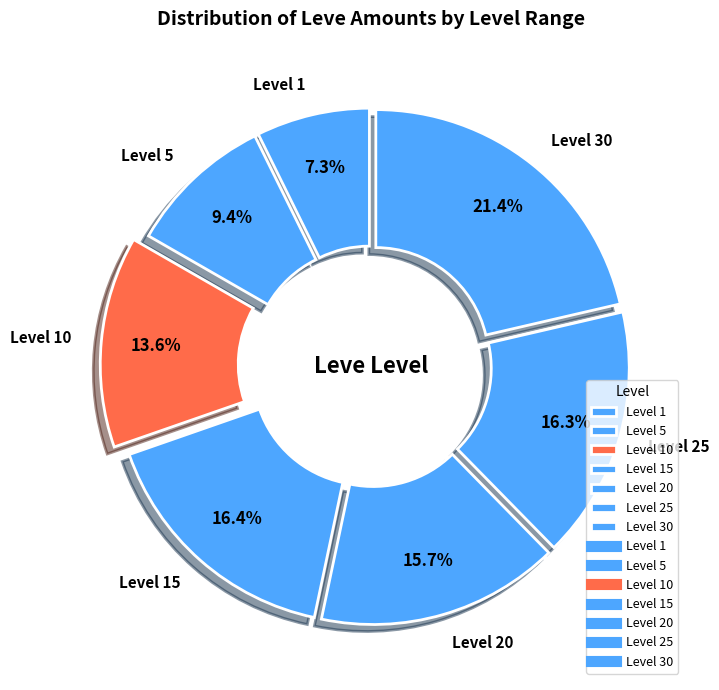

Which slice is the largest?

Level 30